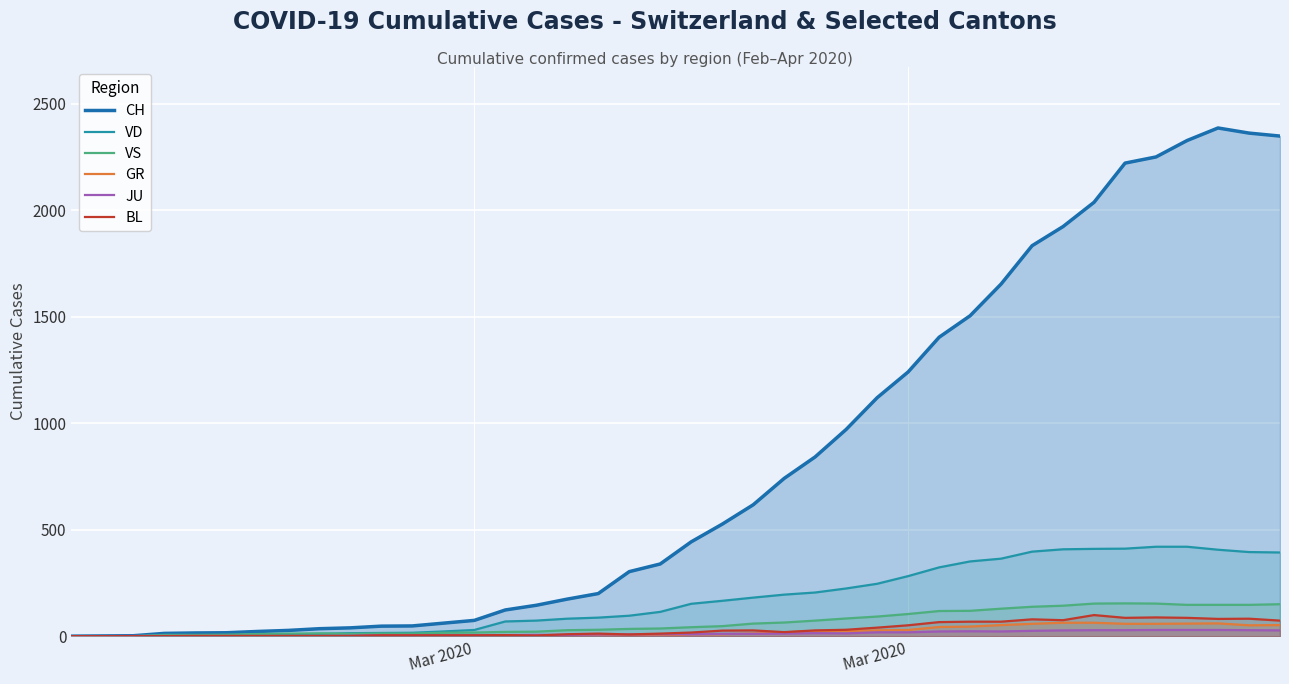

True or false: VD and BL intersect in this chart.

False